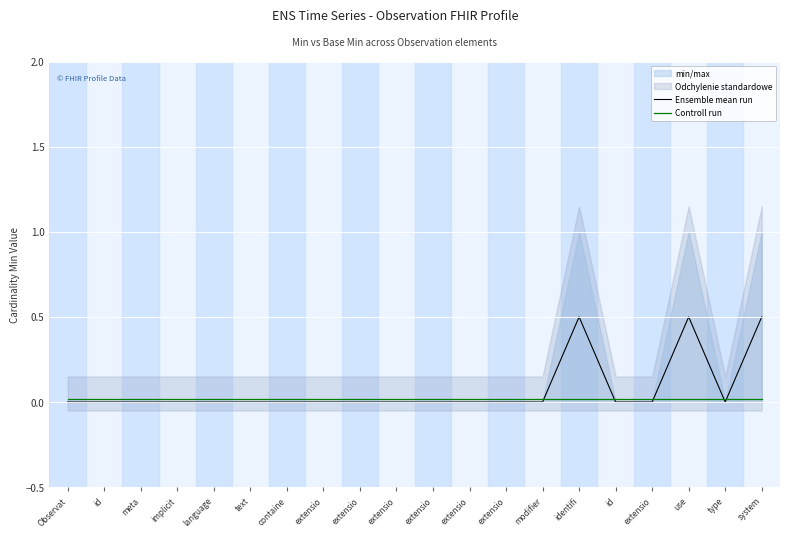

What is the average value of the Ensemble mean run series?

0.1